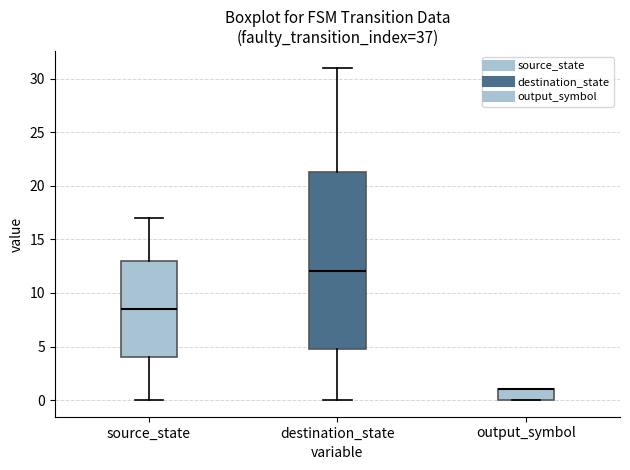

Reading left to right, read every box against the y-axis: the position of its median line, the range the box covers, and the ends of its whiskers. The values are not printed on the chart, so give them approximately, as read against the axis.

source_state: median 8.5, box 4.0 to 13.0, whiskers 0.0 to 17.0
destination_state: median 12.0, box 5.0 to 21.5, whiskers 0.0 to 31.0
output_symbol: median 1.0 (drawn on the box's upper edge), box 0.0 to 1.0, whiskers 0.0 to 1.0